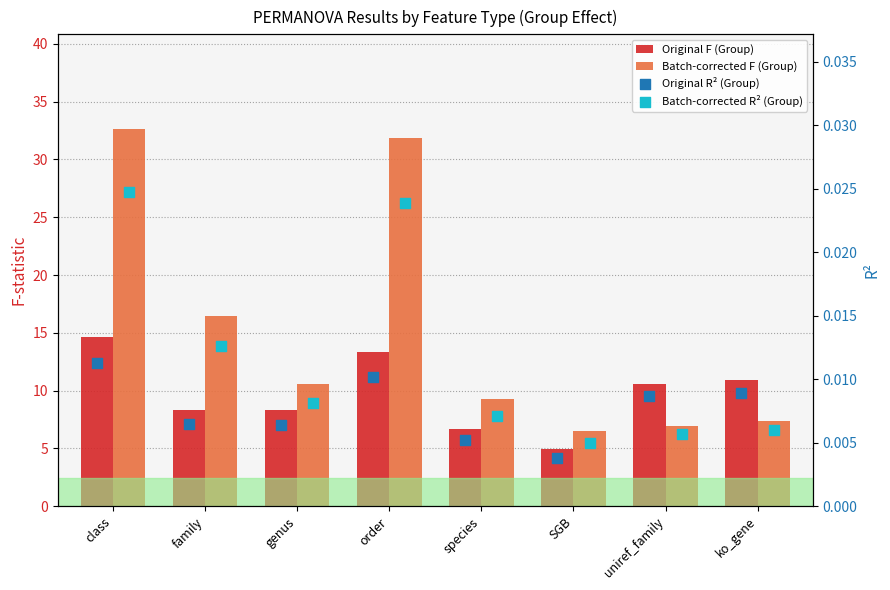

At which category is the sum across all series the highest?

class